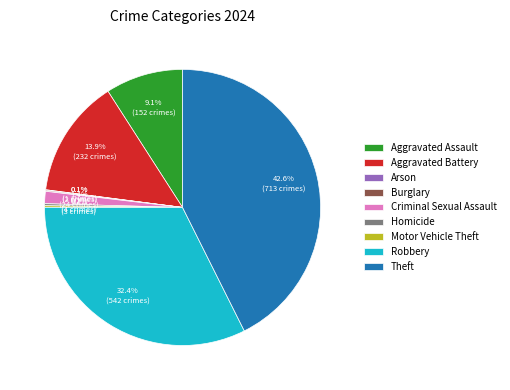

What percentage is NOT represented by Theft?

57.4%